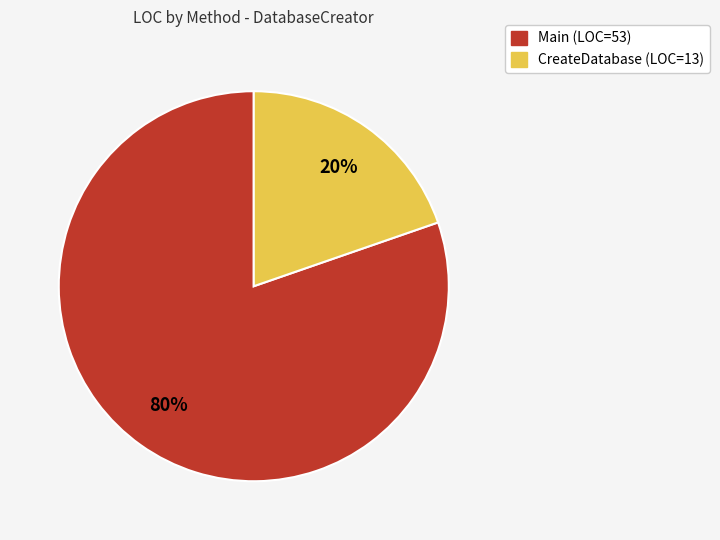

Rank the categories by value from highest to lowest.

Main, CreateDatabase